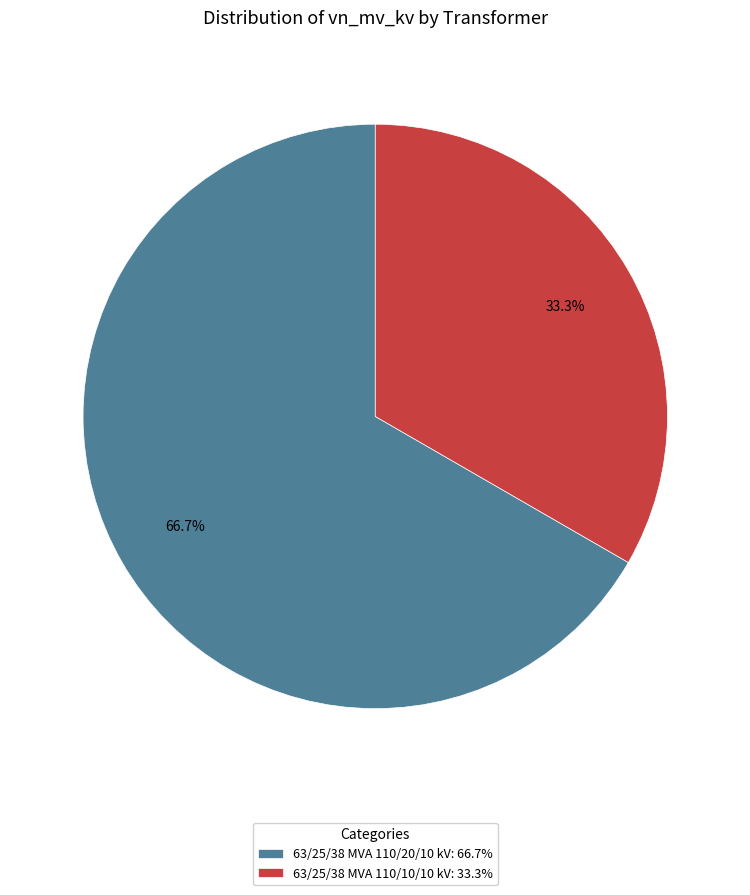

Which category has the smallest portion of the pie?

63/25/38 MVA 110/10/10 kV